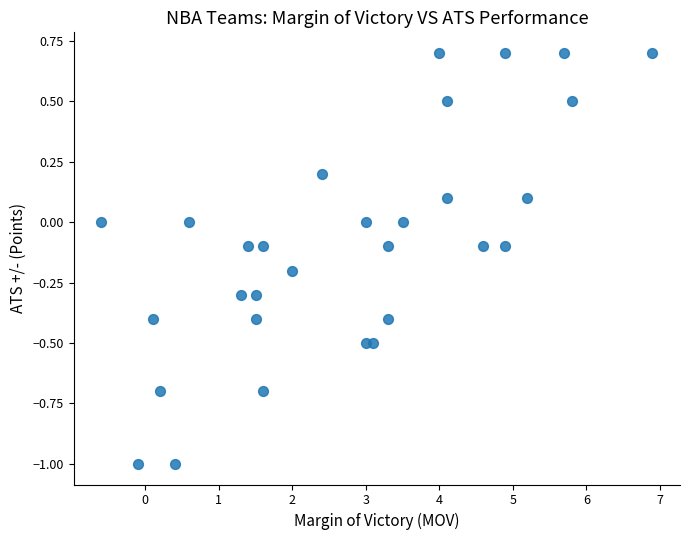

What is the range of Y values (max minus min)?

1.7